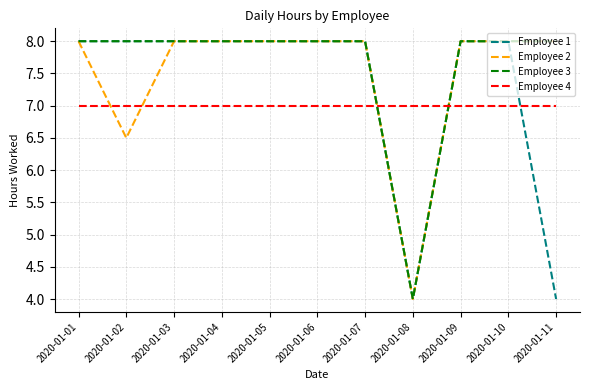

List the series in order of their overall mean, lowest first.

Employee 4, Employee 1, Employee 2, Employee 3